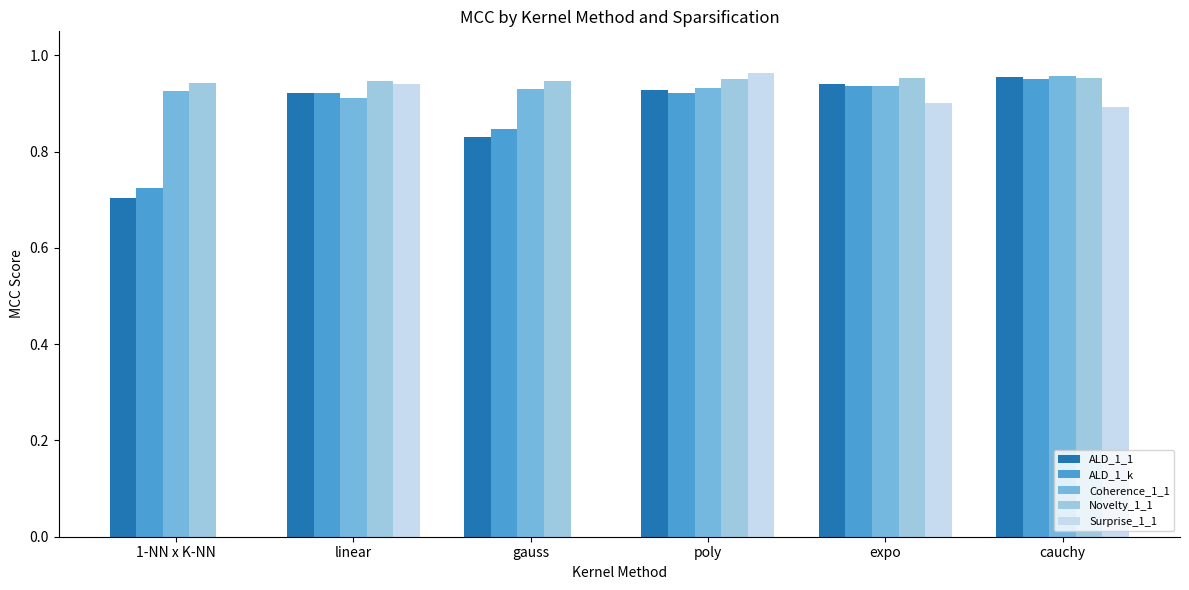

Are the bars grouped side by side (vs. stacked)?

Yes